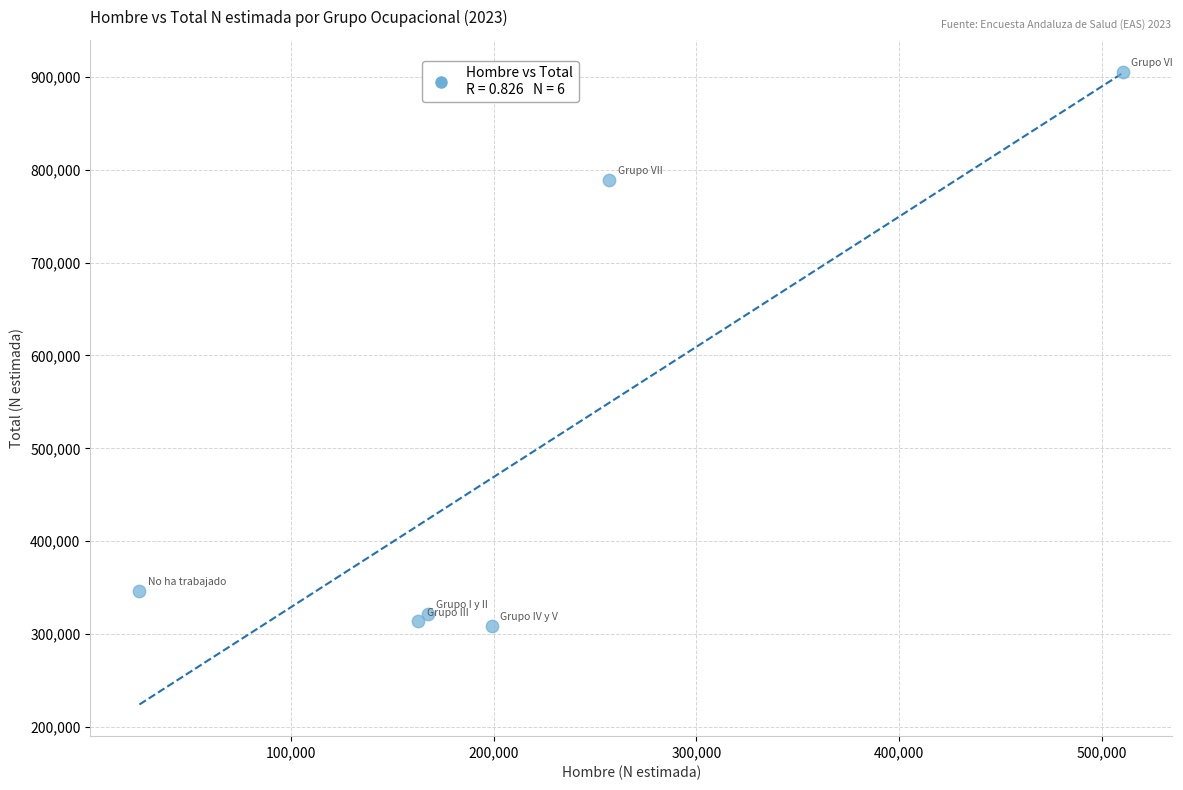

What is the average Y value?

497698